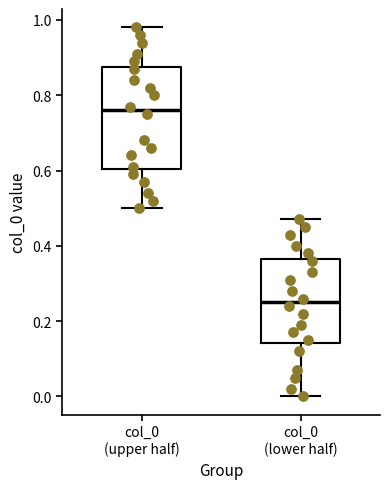

Reading left to right, transcribe this box plot: for each box, give where its median line is, the range the box spans, and where its two whiskers end, as read against the y-axis. The values are not printed on the chart, so give them approximately, as read against the axis.

col_0 (upper half): median 0.76, box 0.60 to 0.88, whiskers 0.50 to 0.98
col_0 (lower half): median 0.26, box 0.14 to 0.36, whiskers 0.00 to 0.48